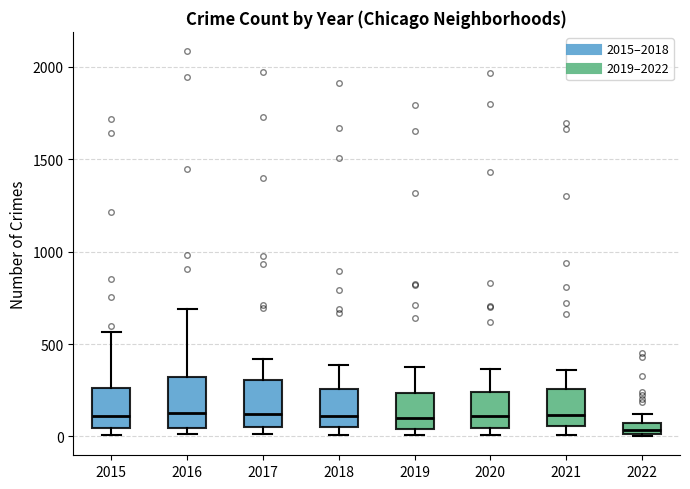

Where is the lower edge of the box at x = 2022 on the y-axis? The values are not printed on the chart, so give them approximately, as read against the axis.

0